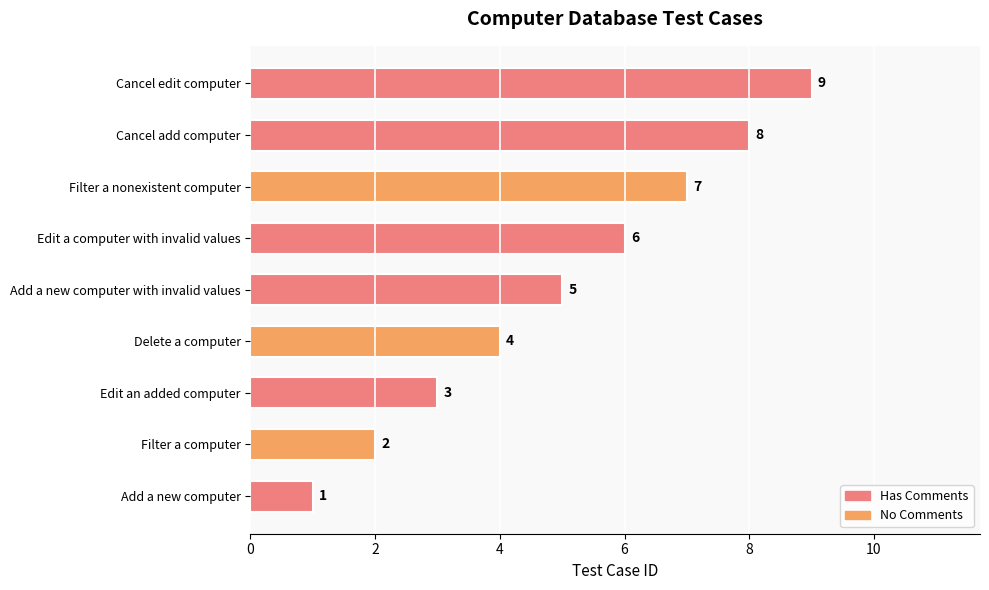

What is the average value?

5